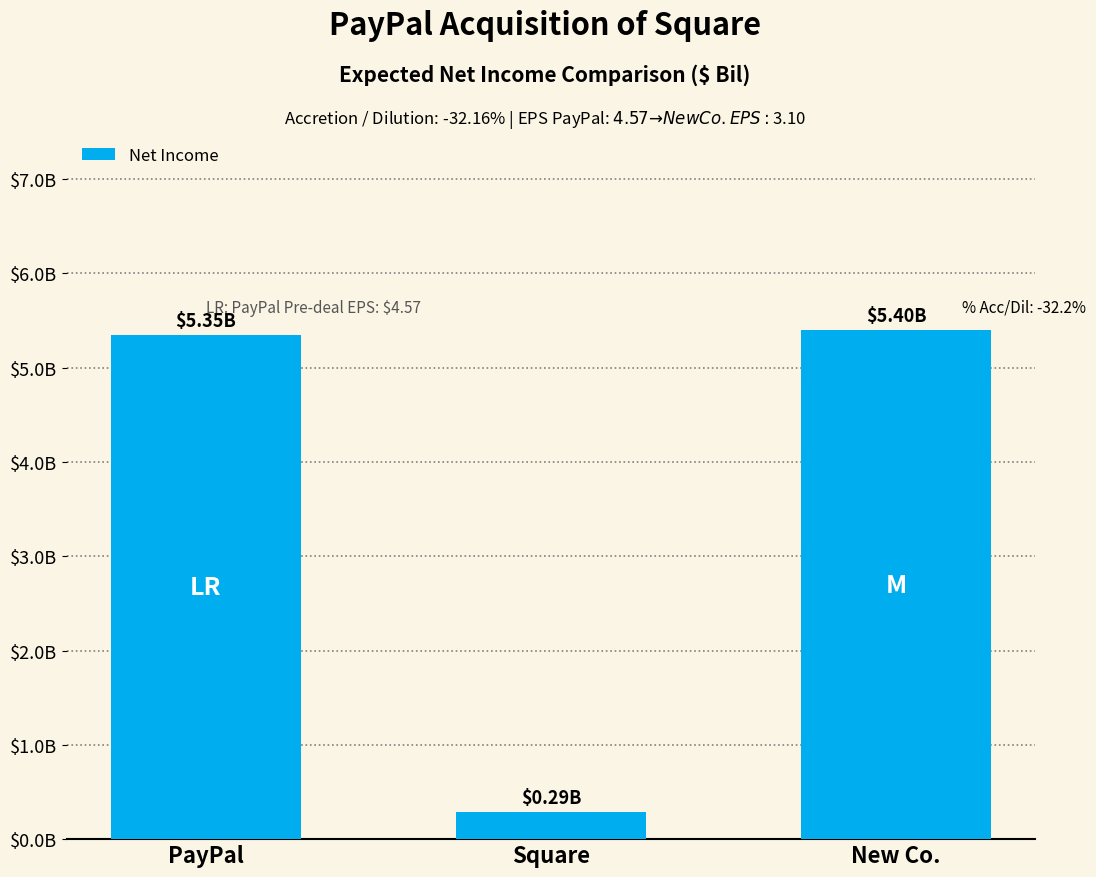

What is the maximum value shown in the chart?

5.4